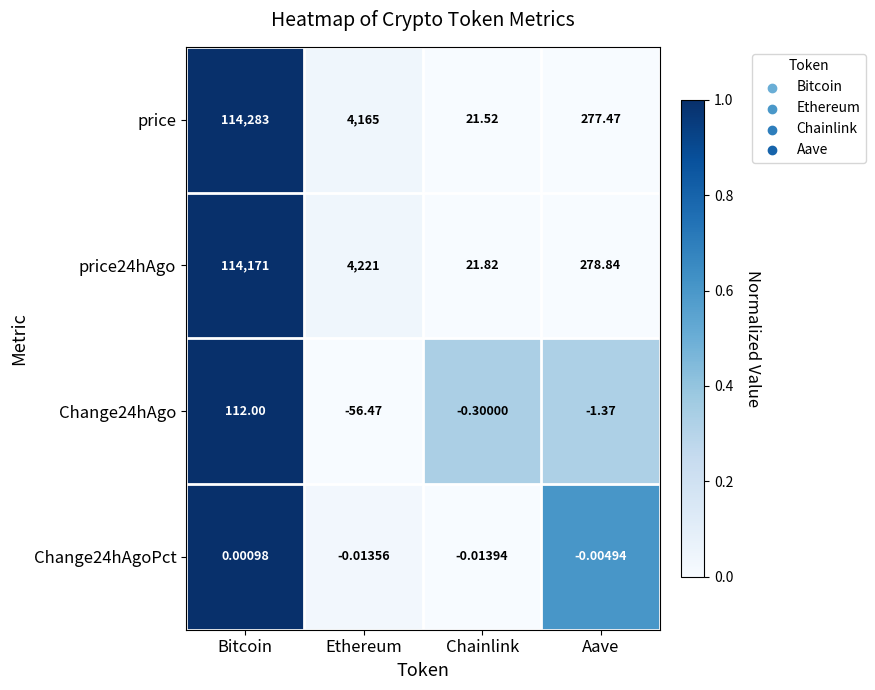

Which series has the widest spread of values?

price